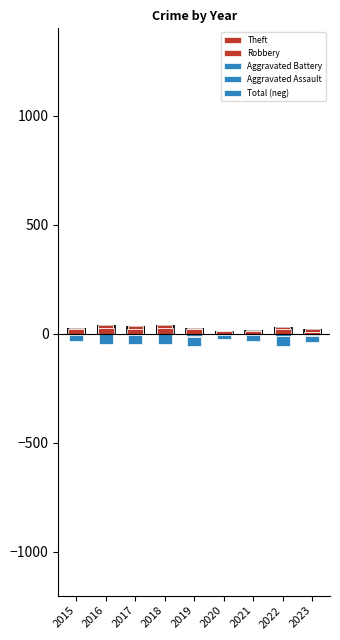

What is the value of the Theft bar at the 5th from the left?

21